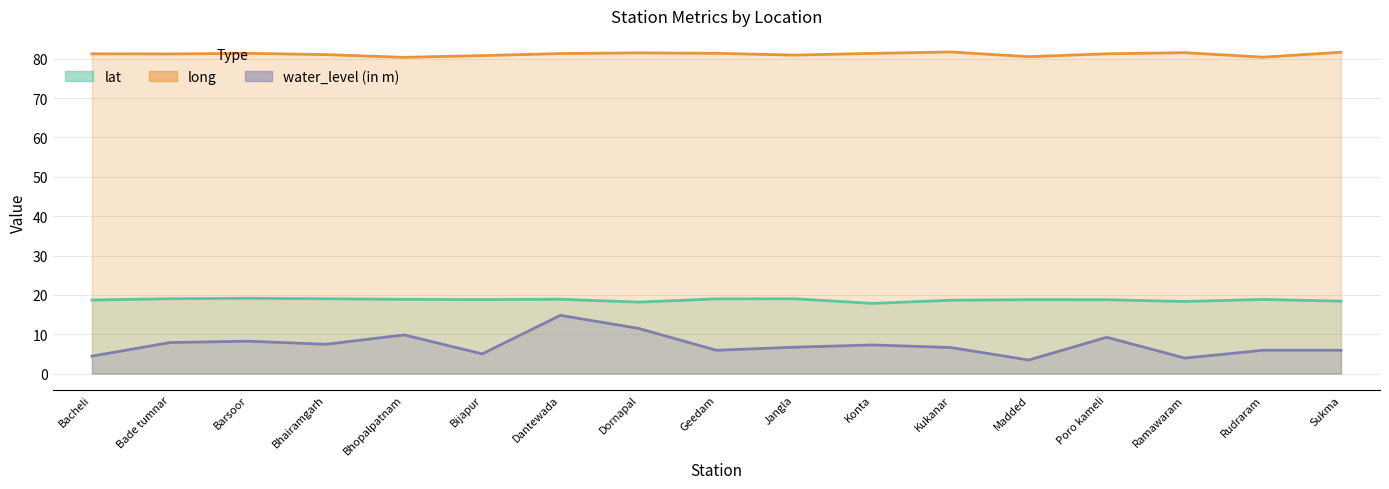

At which label does long reach its peak?

Kukanar